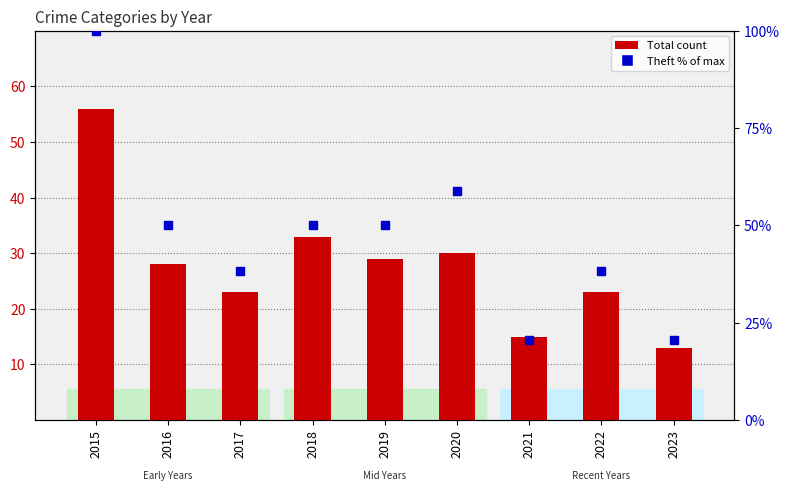

At which label does Theft (% of max) first exceed 50?

2015